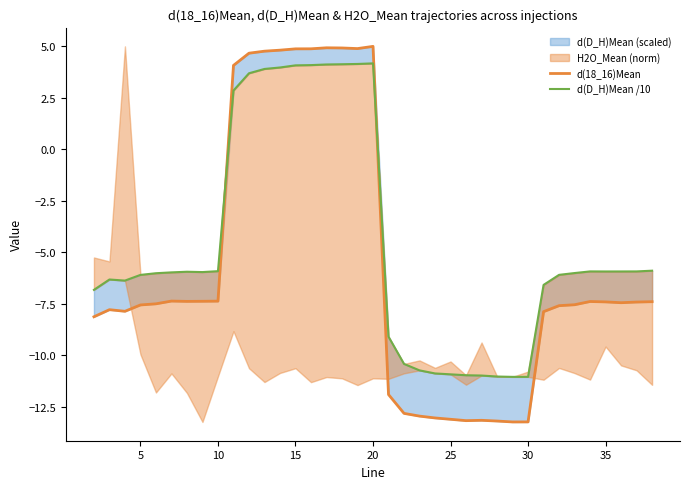

List the series in order of their overall mean, highest first.

d(D_H)Mean /10, d(18_16)Mean